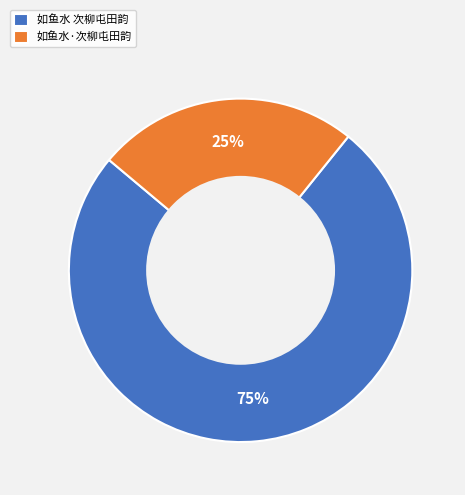

To the nearest percent, what portion does 如鱼水 次柳屯田韵 represent?

75%